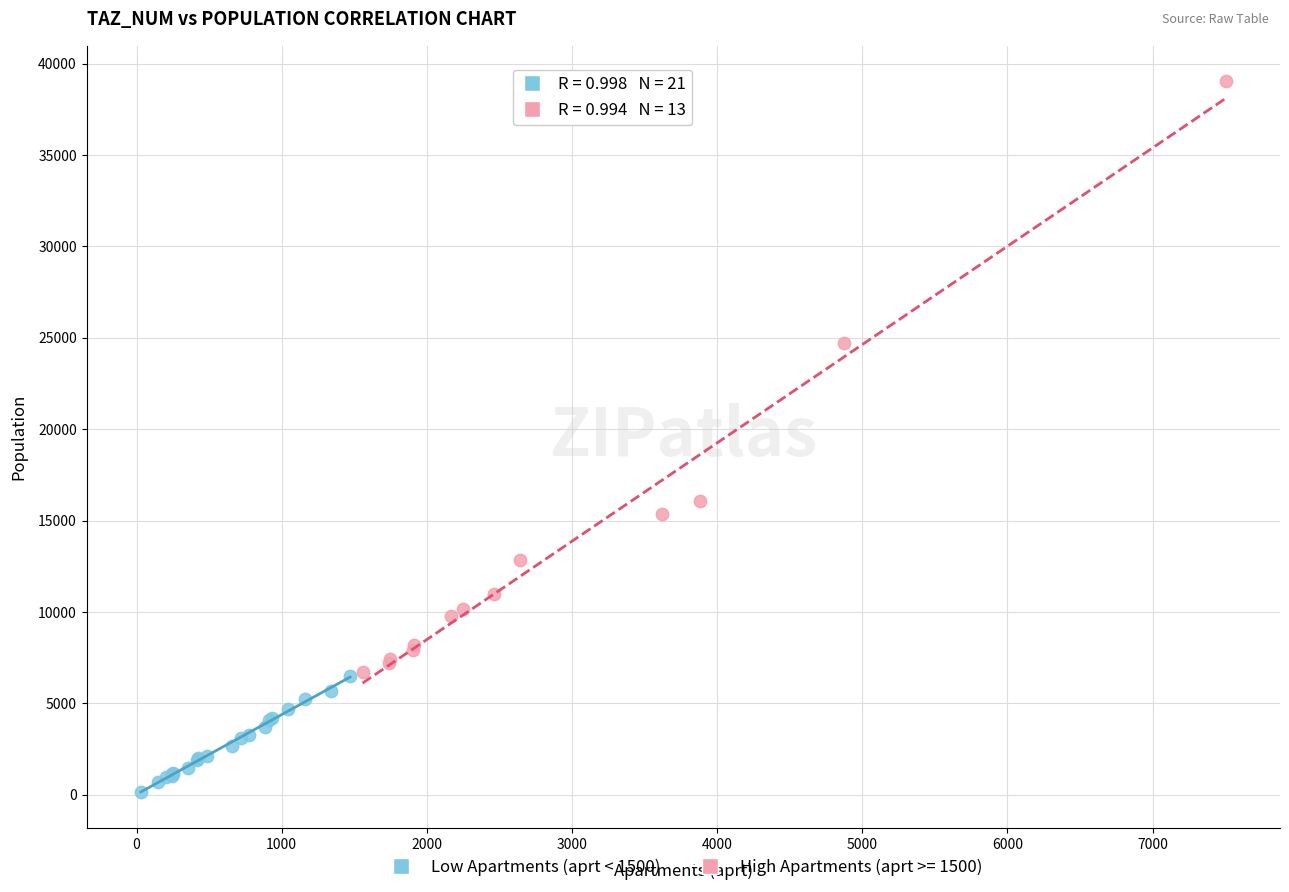

Which series reaches the minimum Y coordinate?

Low Apartments (aprt < 1500)